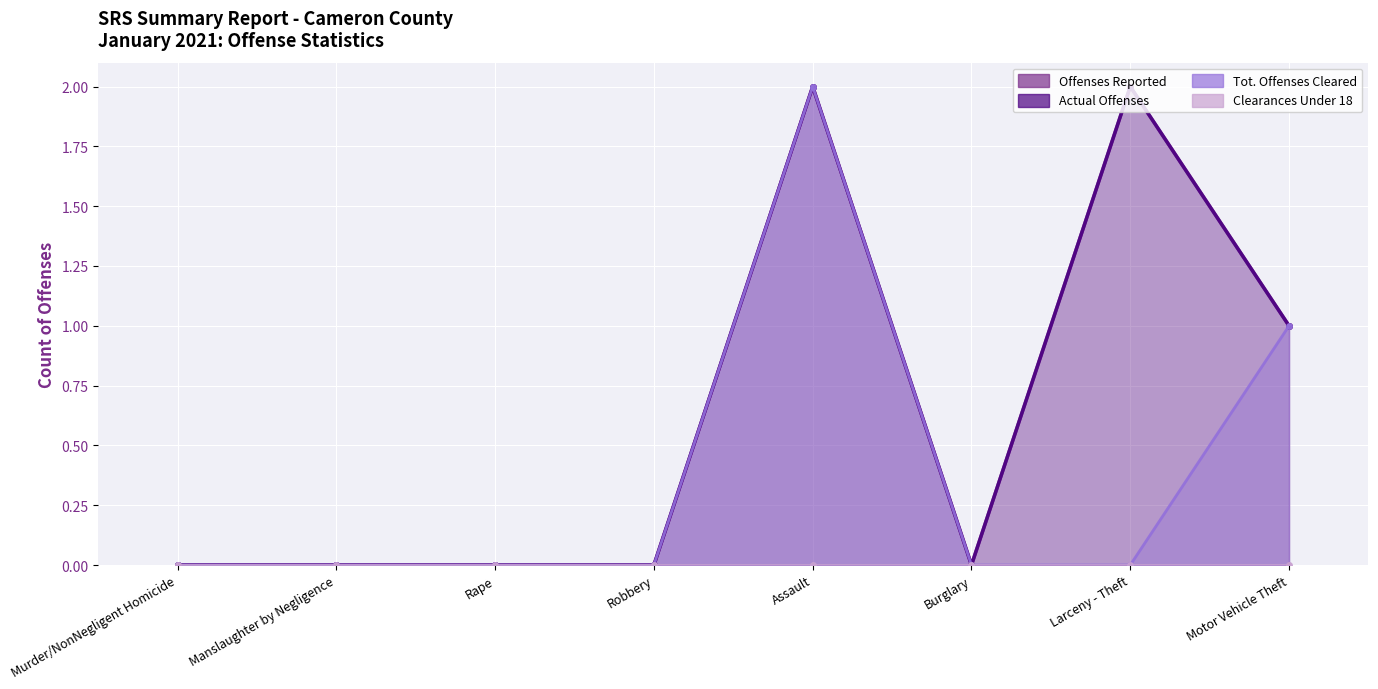

Count the number of categories in the chart.

8